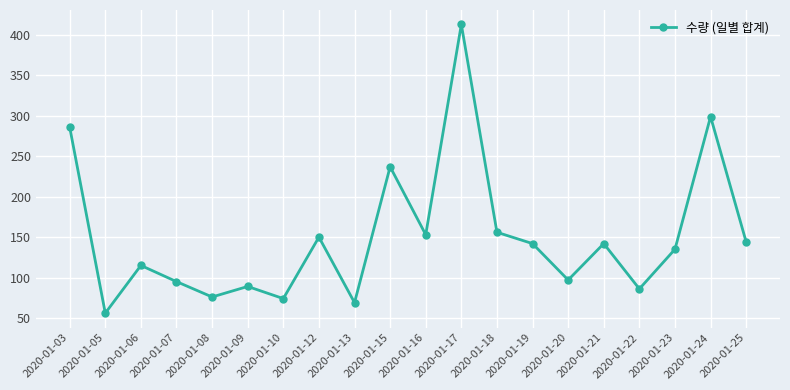

What is the smallest value displayed?

56